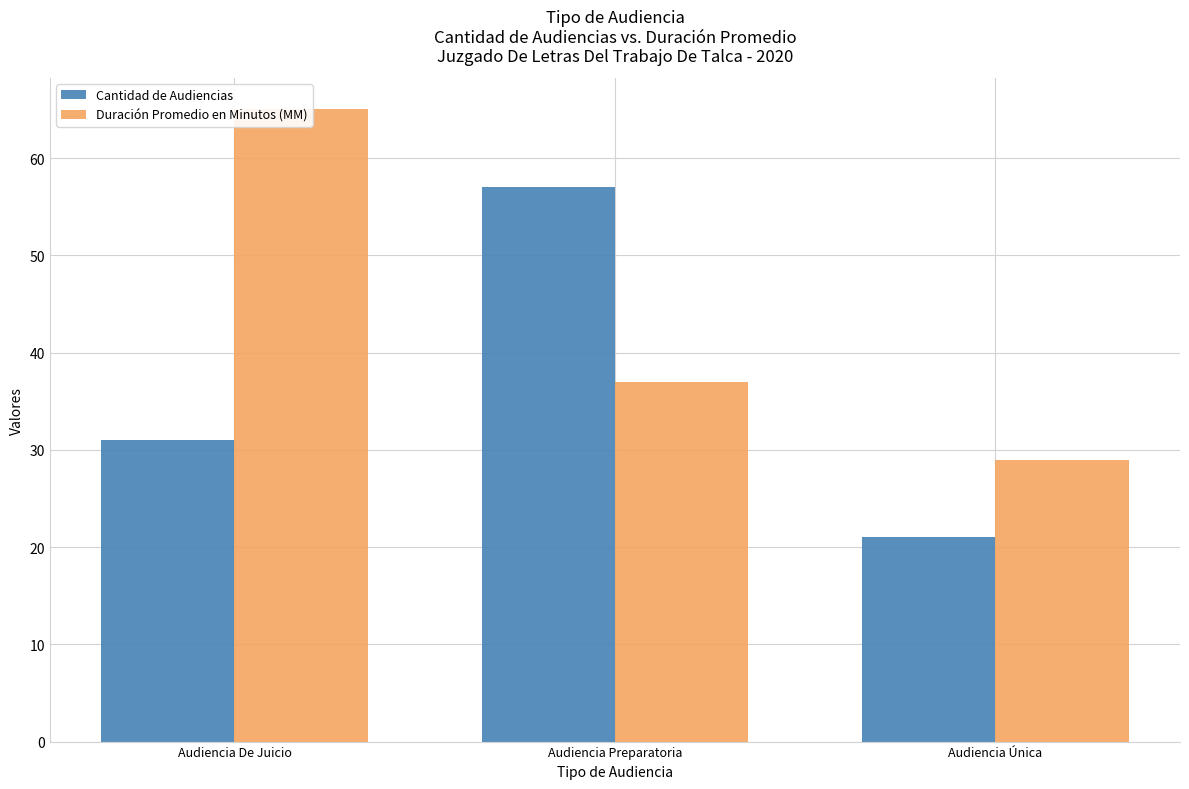

Count the number of categories in the chart.

3